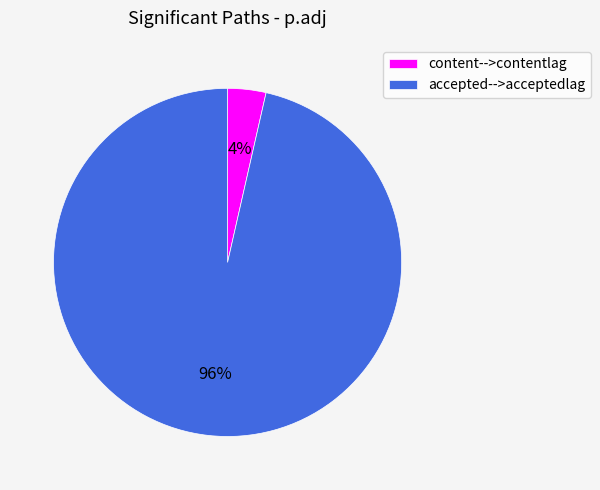

To the nearest percent, what portion does content-->contentlag represent?

4%